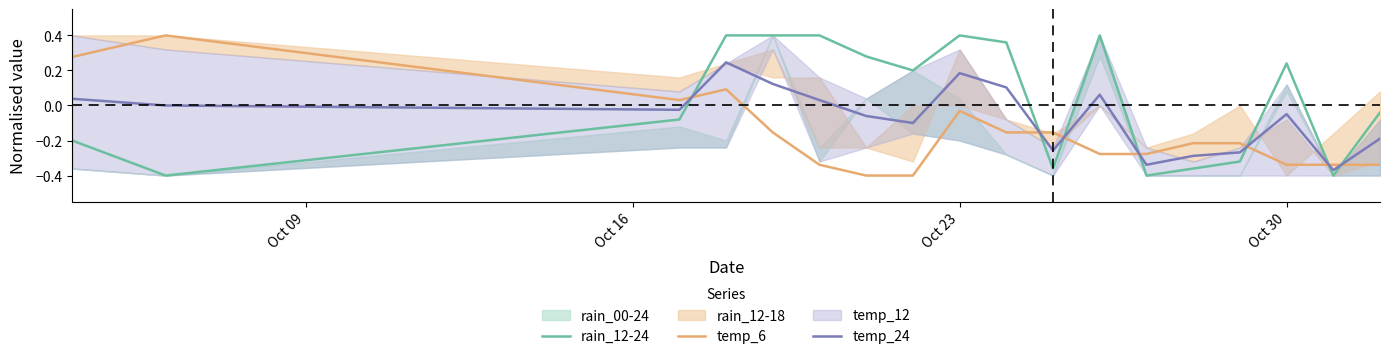

The value of temp_24 at Oct 23 is 0.3. True or false?

False